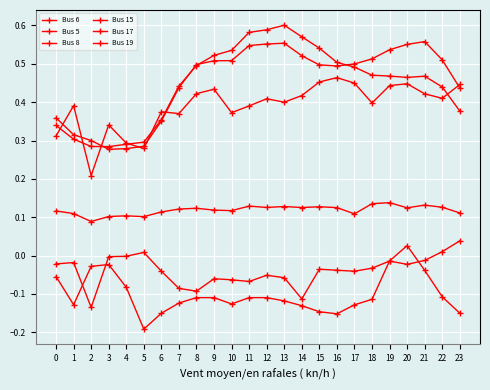

How many values in the Bus 5 series are below 0?

23